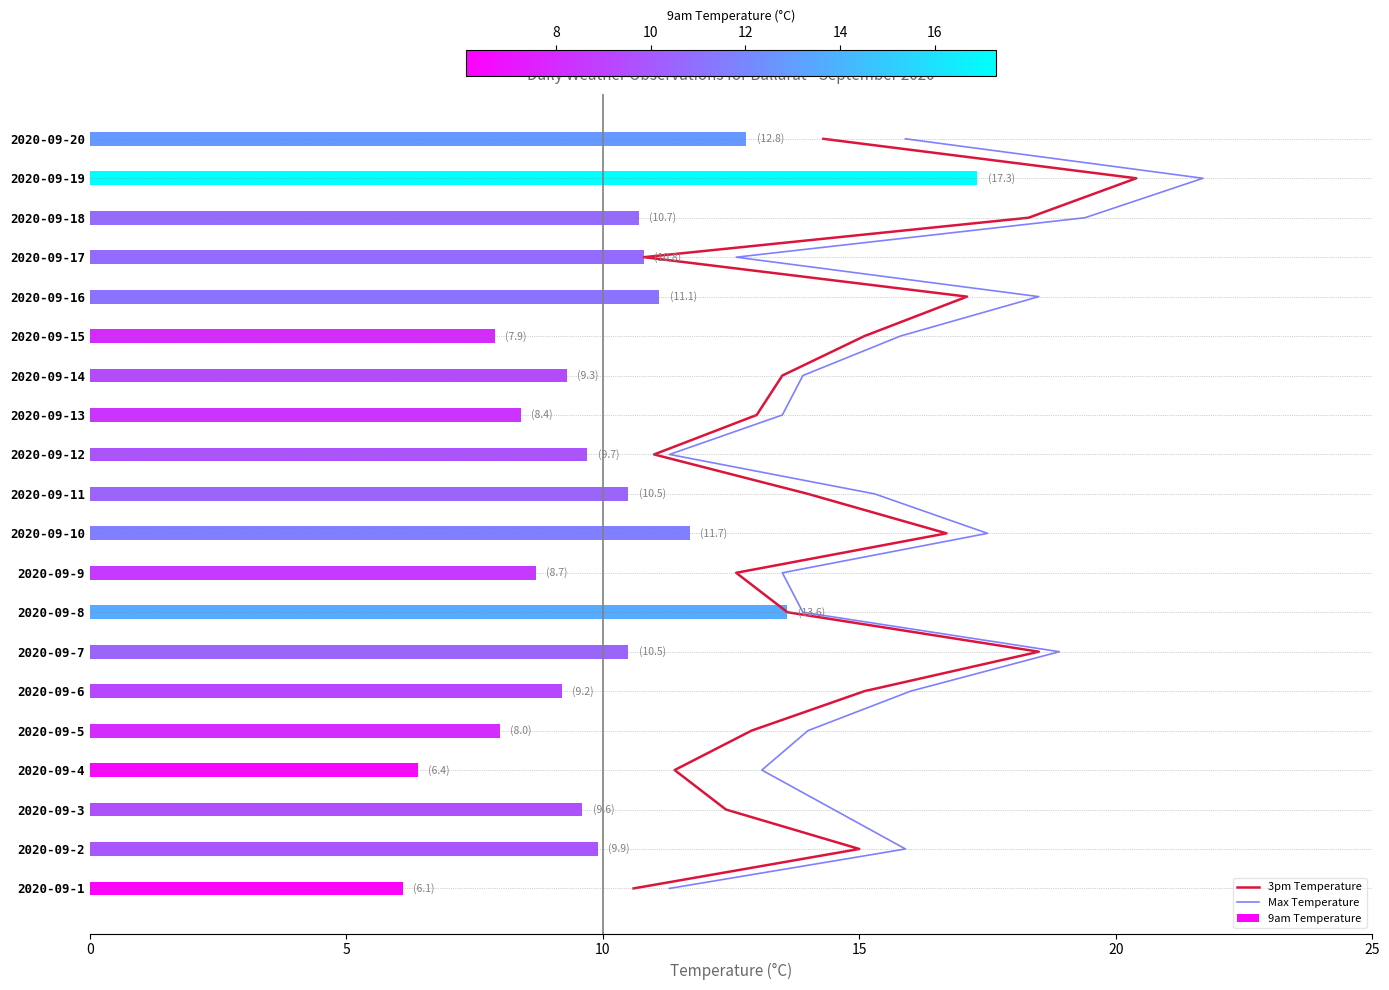

True or false: 3pm Temperature has a value of 28 at 19.

False